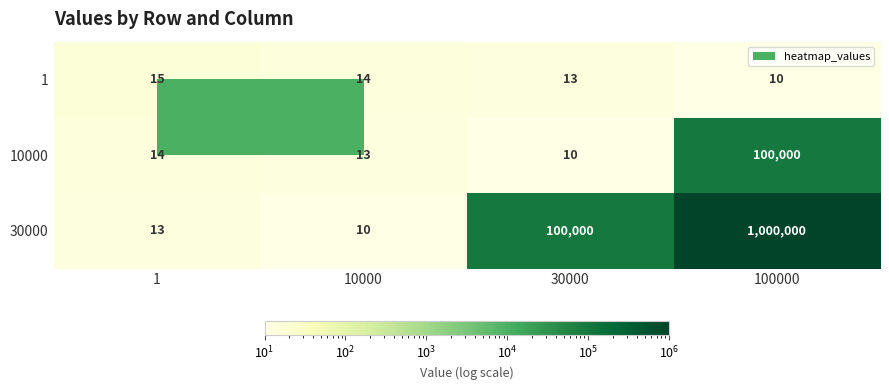

Is it true that 30000 equals 17 at 1?

False